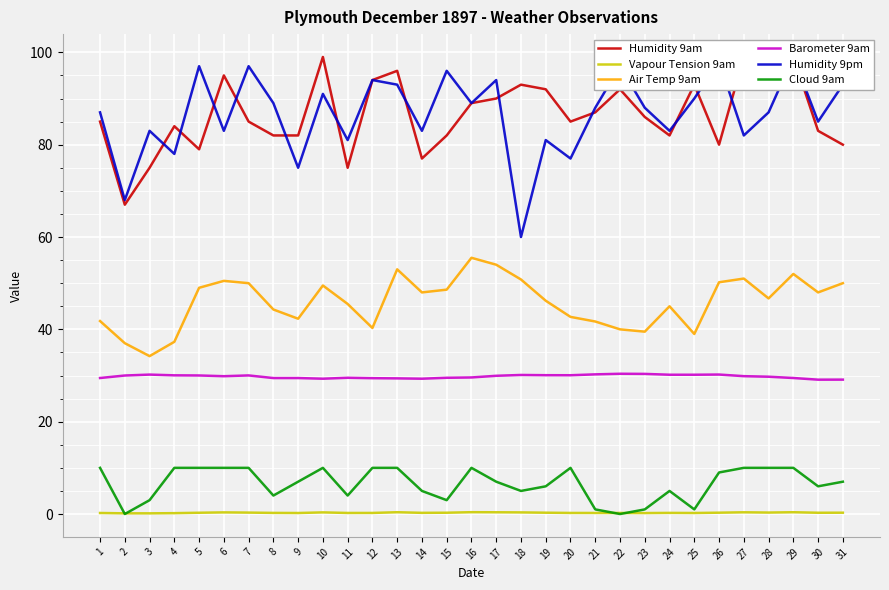

Is this an area chart (filled region under the line)?

No